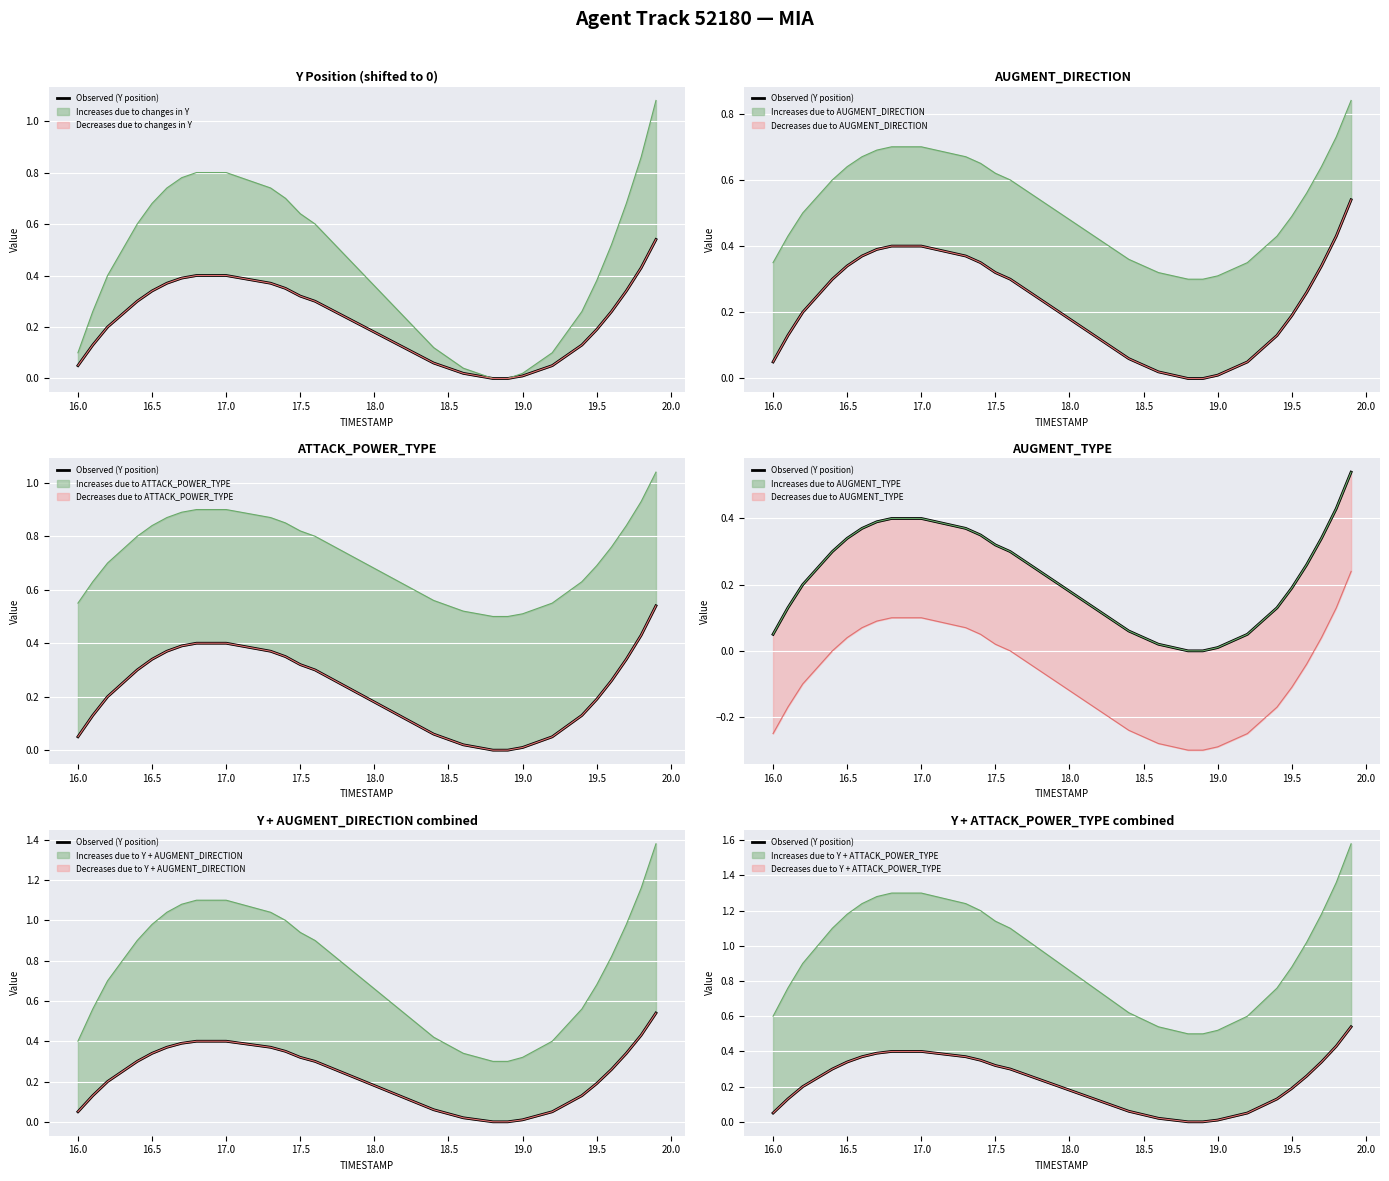

How many lines are shown in the chart?

1